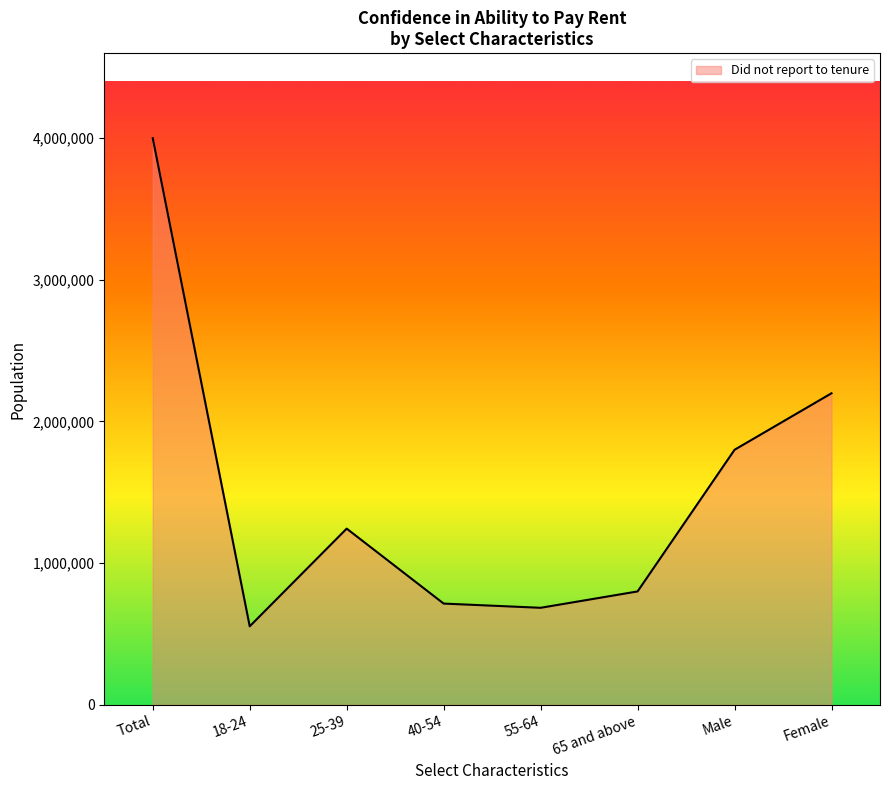

Where is the first local maximum?

25-39